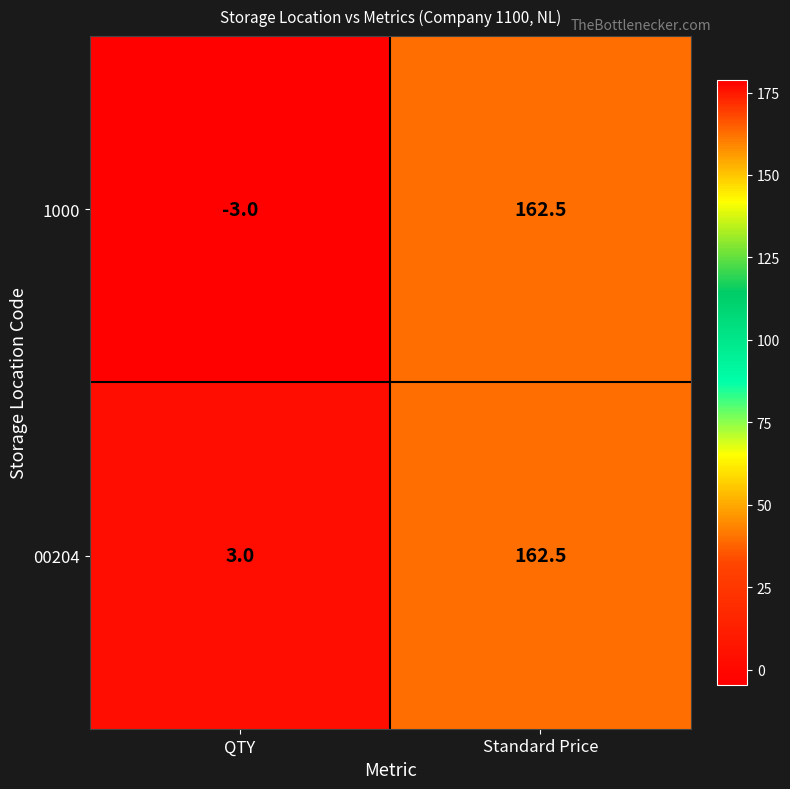

The 1000 series shows 221.9 at Standard Price. True or false?

False